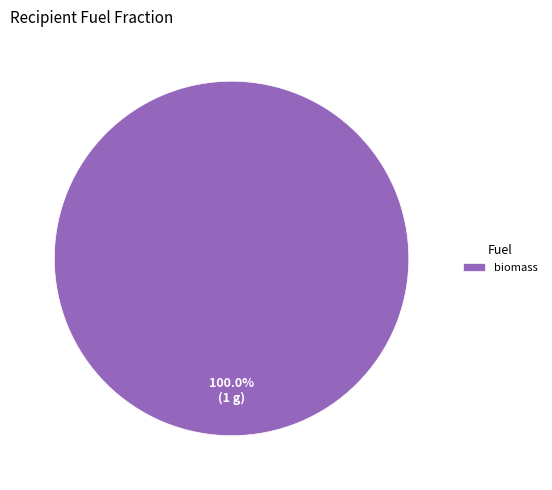

To the nearest percent, what portion does biomass represent?

100%